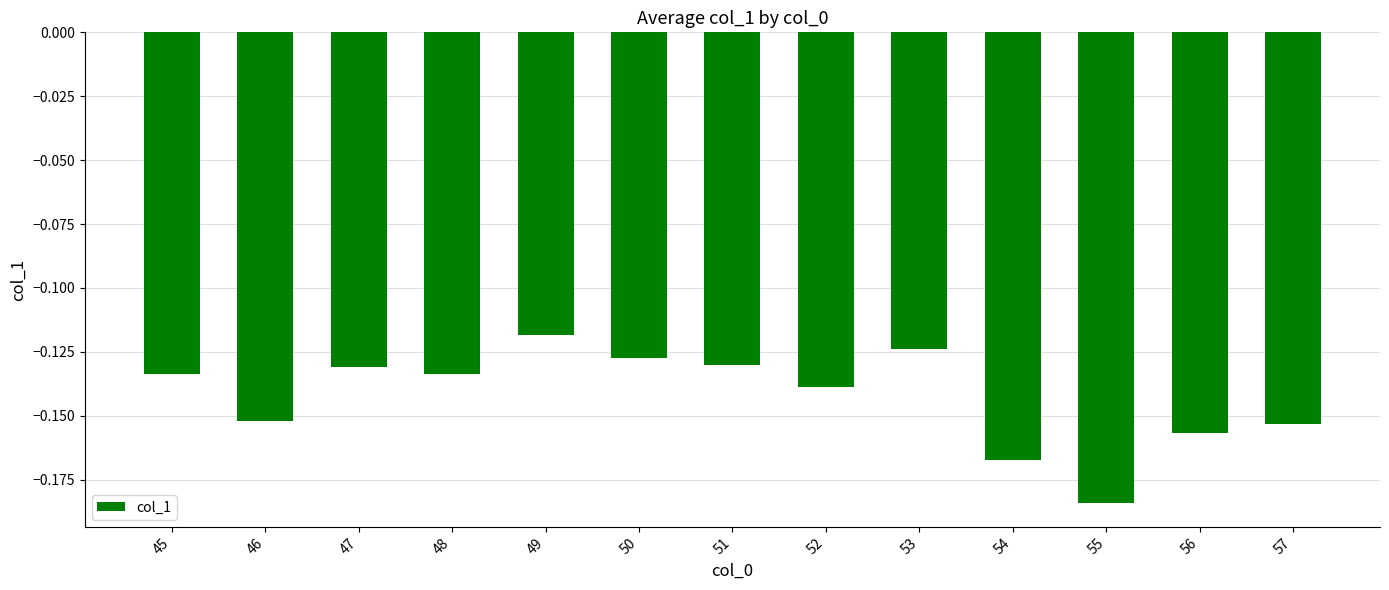

How many series are shown in this chart?

1